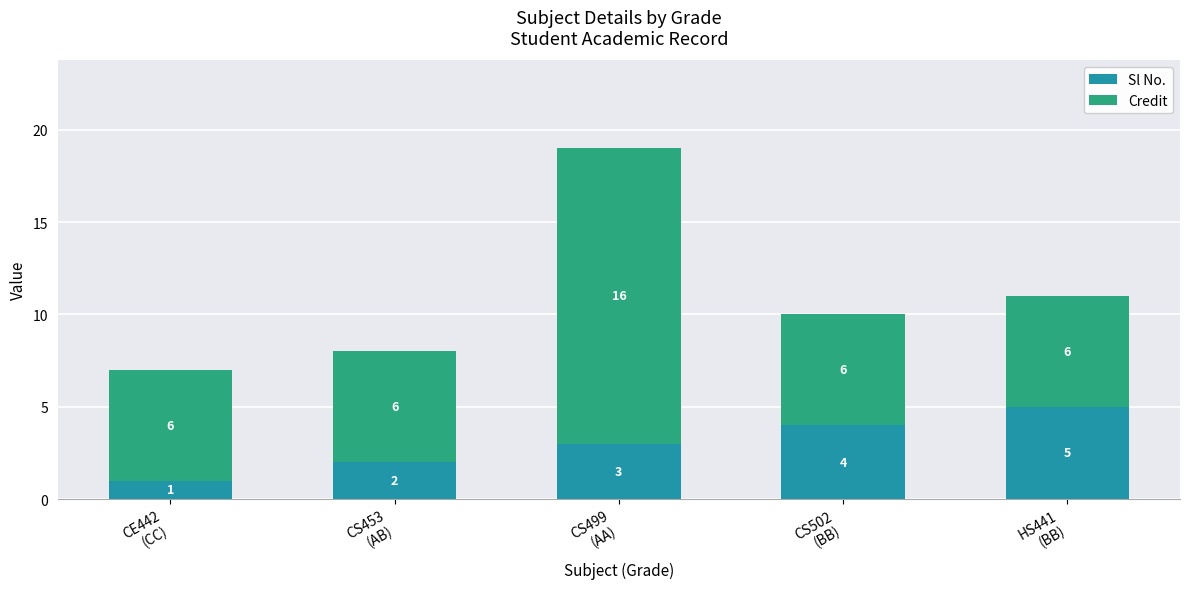

How many Sl No. values are between 2 and 4?

3